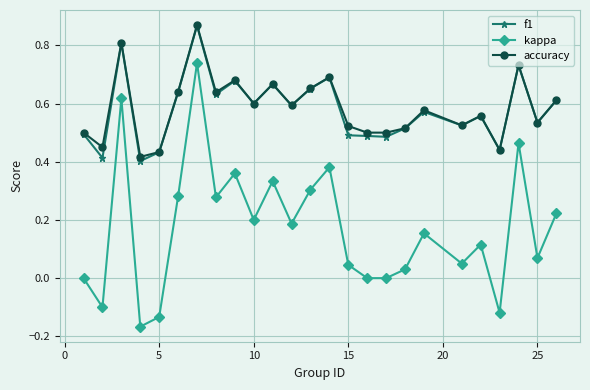

Which series has the largest range (max minus min)?

kappa